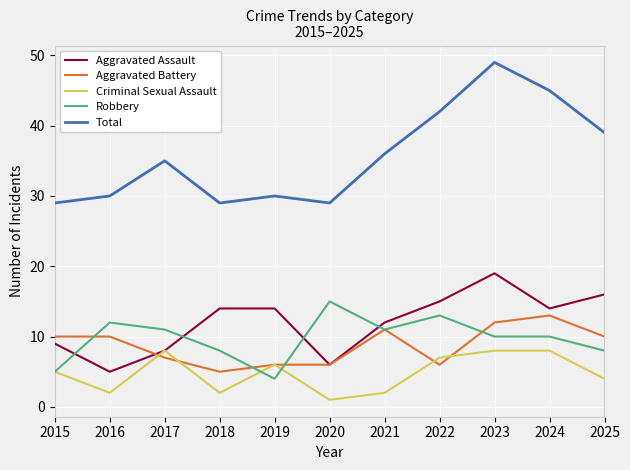

True or false: Criminal Sexual Assault has a value of 8 at 2024.

True